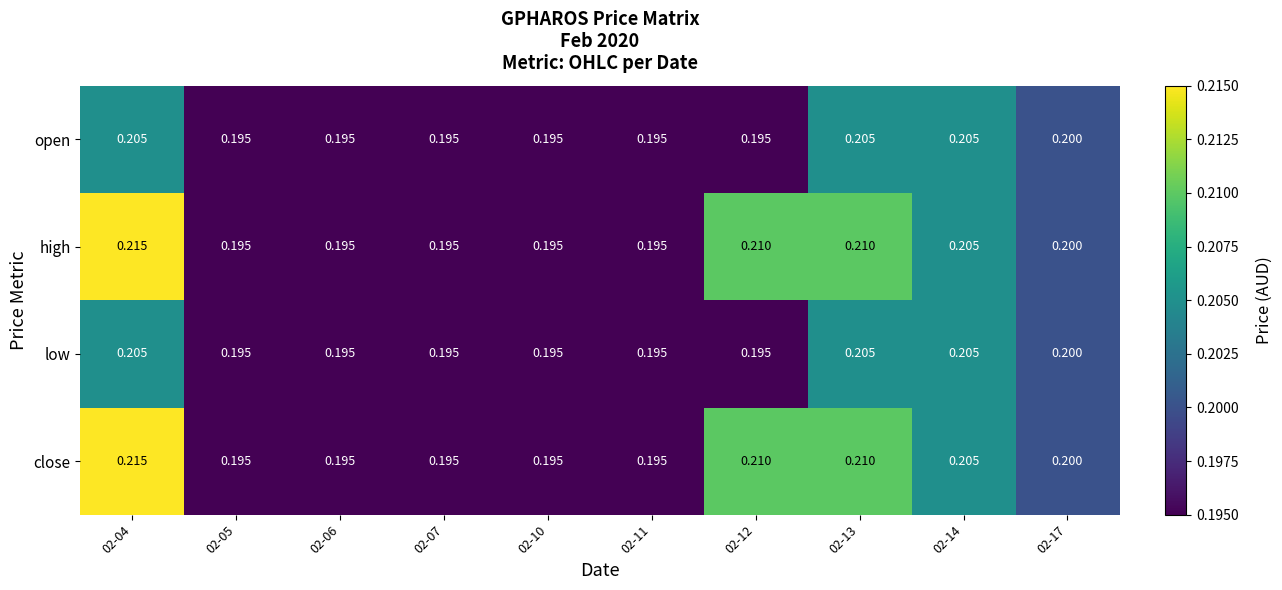

At how many categories does at least one series exceed 0?

10